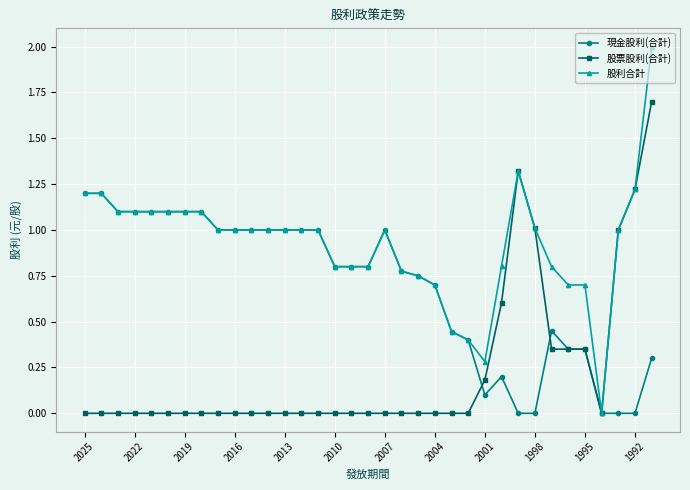

Count the number of categories in the chart.

35